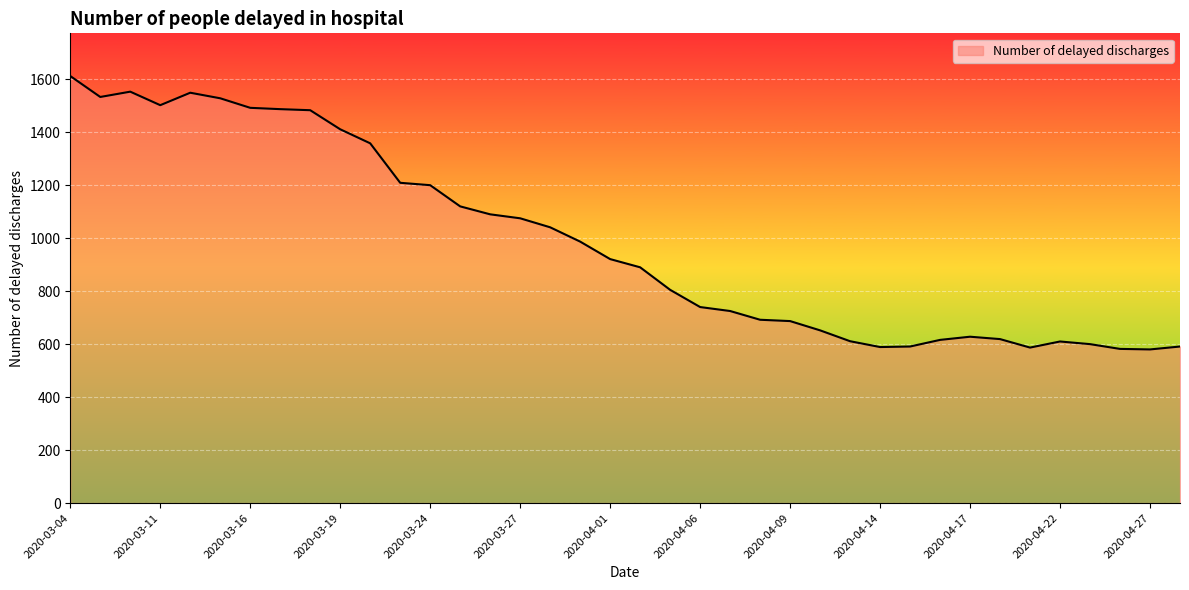

What is the difference between the maximum and minimum values?

1032